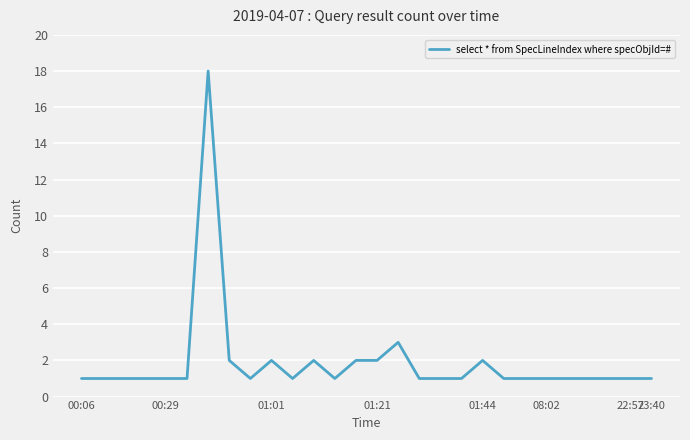

What is the maximum value shown in the chart?

18